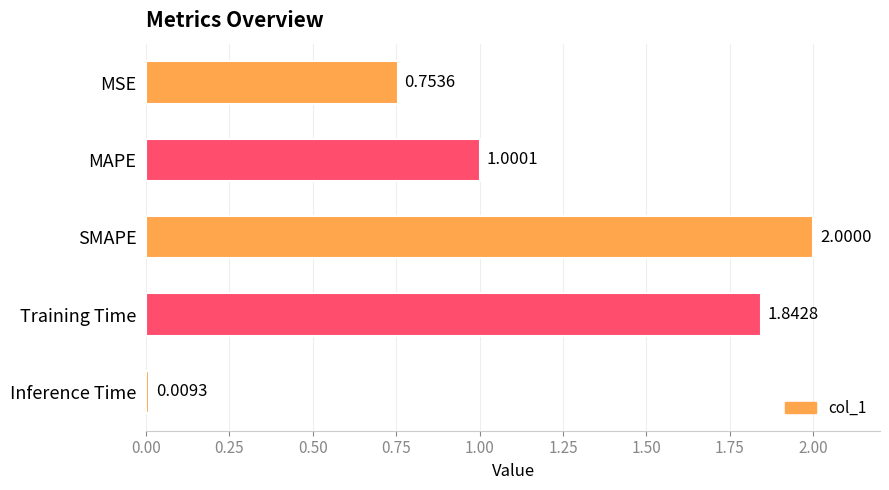

What is the label of the 4th bar from the top?

Training Time